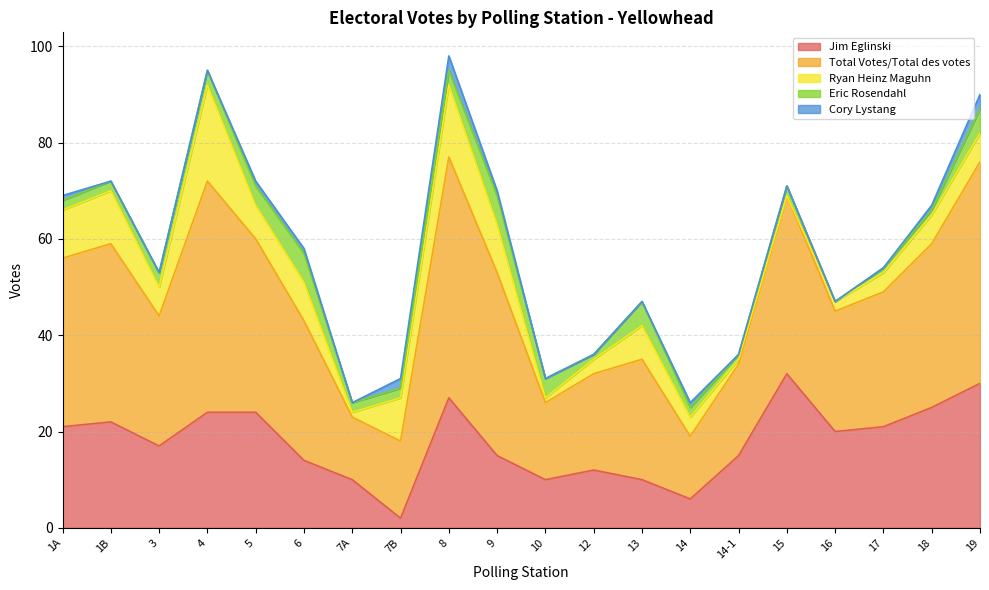

What is the difference between the Ryan Heinz Maguhn values at 15 and 1B?

11